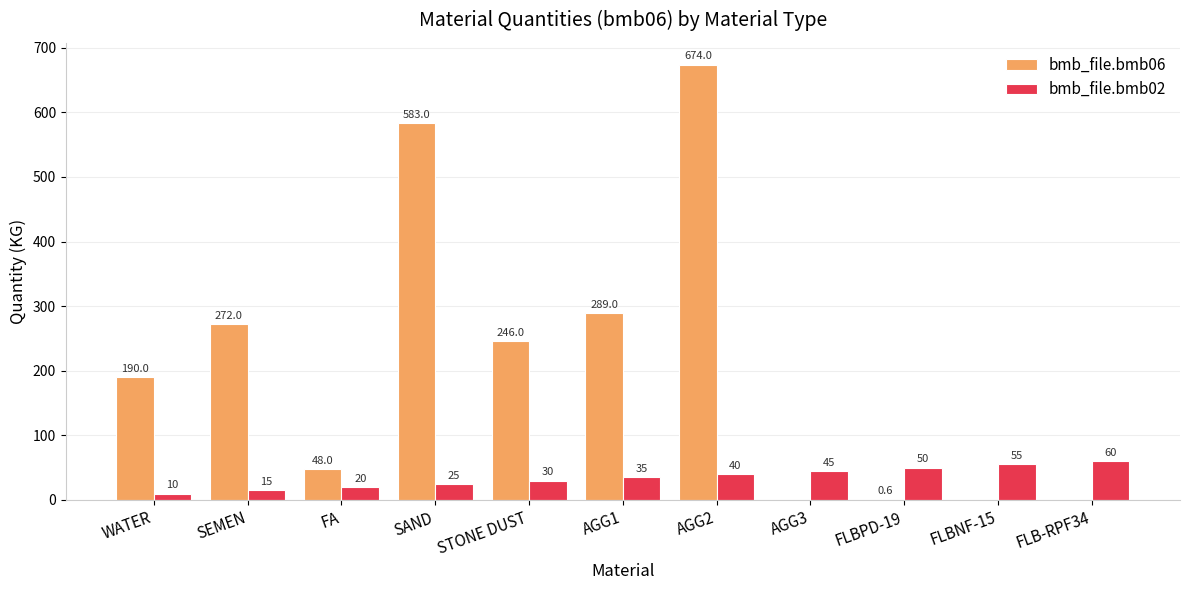

What value does the bmb_file.bmb02 series have at AGG2?

40.0